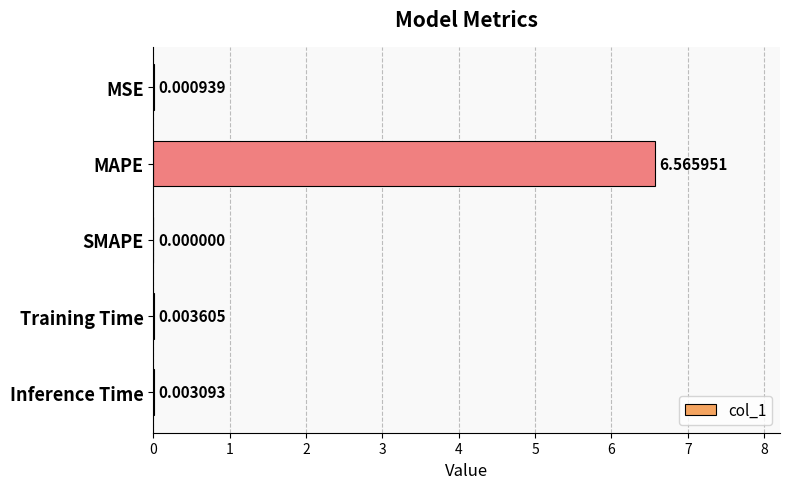

At which category does the chart reach its peak across all series?

MAPE